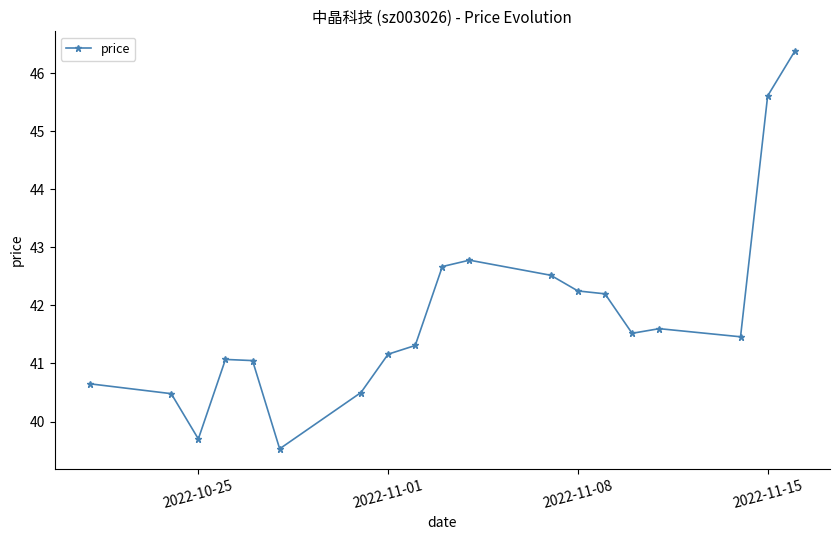

What is the difference between the second highest and minimum values?

6.1